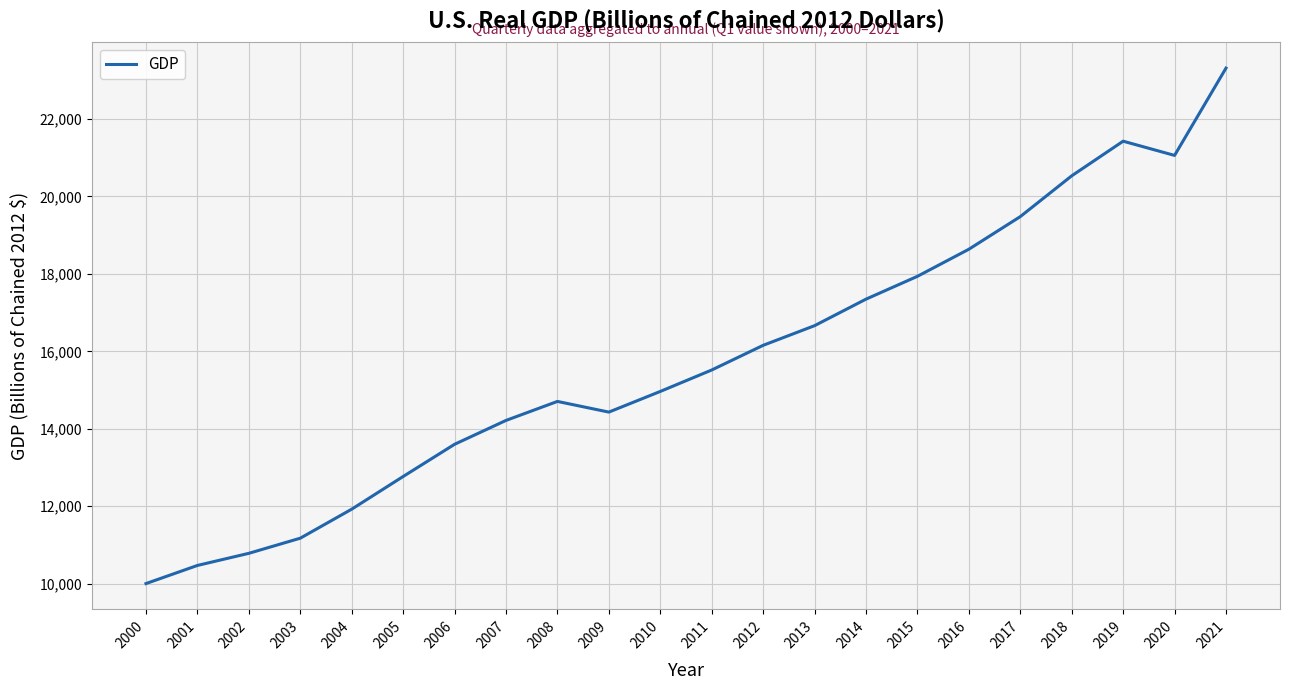

Reading left to right, extract all data points from this chart.

2000=10002.2	2001=10470.2	2002=10783.5	2003=11174.1	2004=11923.4	2005=12767.3	2006=13599.2	2007=14215.7	2008=14706.5	2009=14430.9	2010=14964.4	2011=15517.9	2012=16155.3	2013=16663.2	2014=17348.1	2015=17937.6	2016=18637.0	2017=19479.6	2018=20533.3	2019=21427.7	2020=21060.5	2021=23315.1